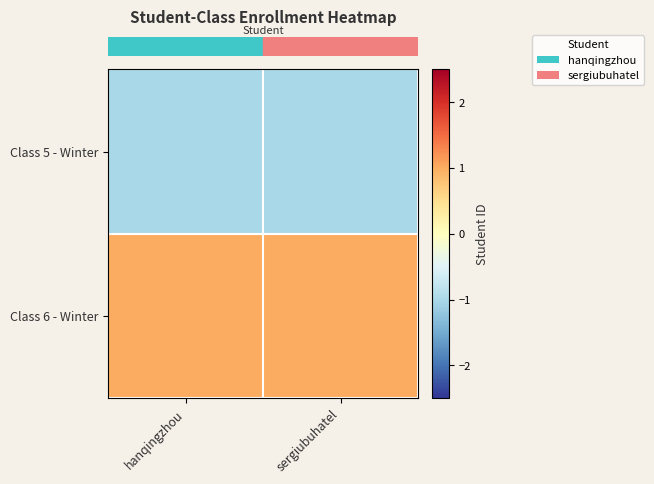

Reading right to left, extract all data points from this chart.

row_0: sergiubuhatel=-1	hanqingzhou=-1
row_1: sergiubuhatel=1	hanqingzhou=1